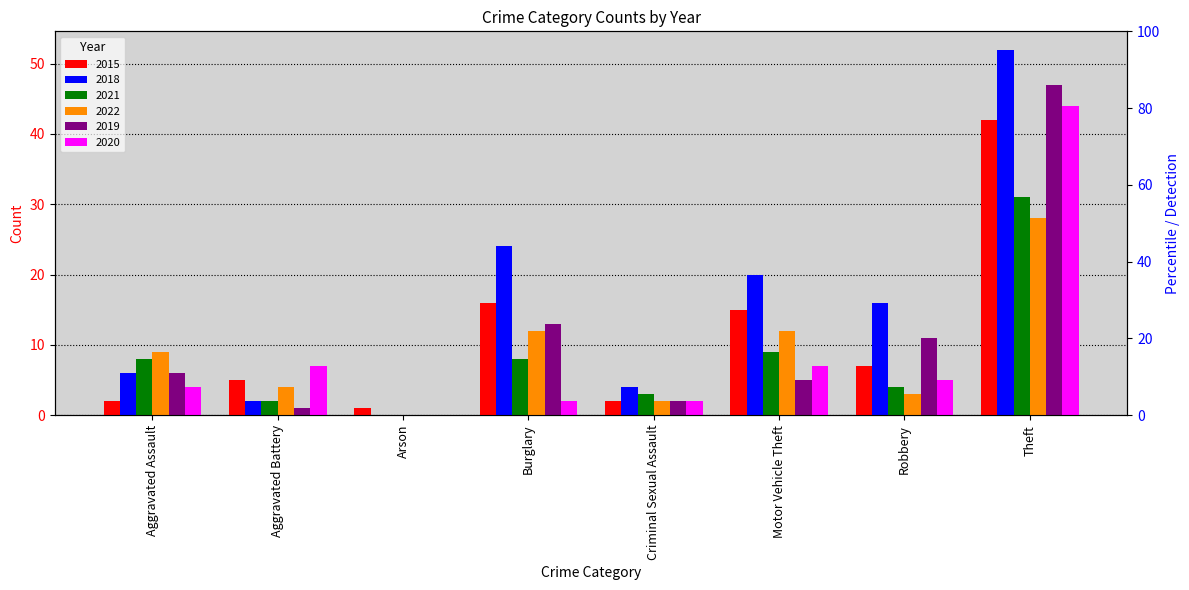

What is the value of the 2019 bar at the 8th from the left?

47